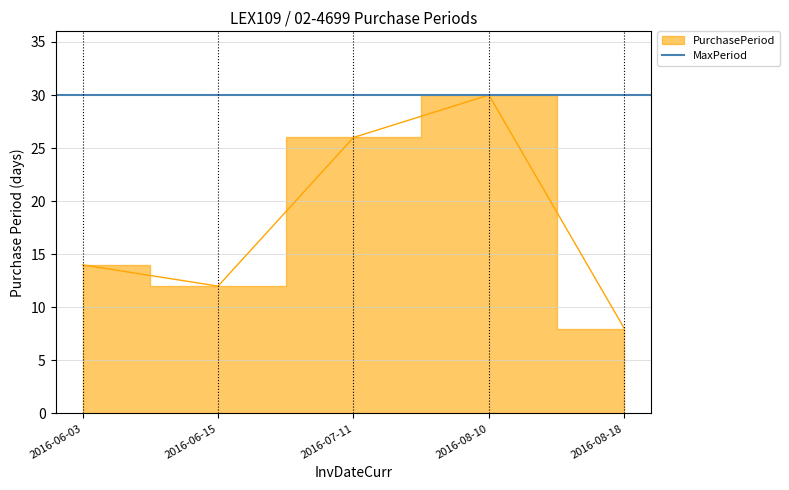

What is the difference between the values at 2016-07-11 and 2016-08-10?

4